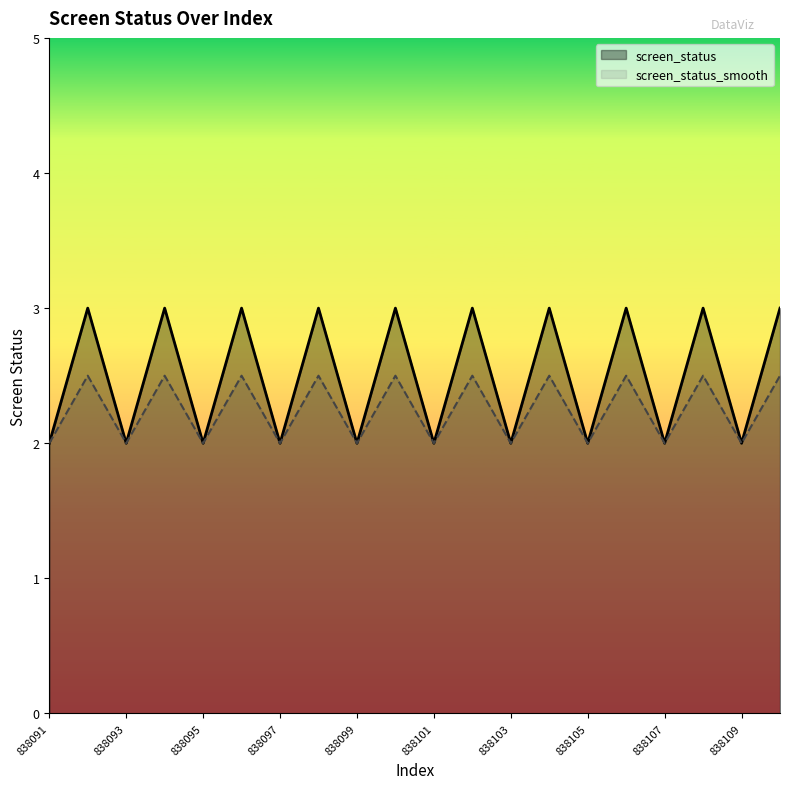

At how many categories does at least one series exceed 2?

10